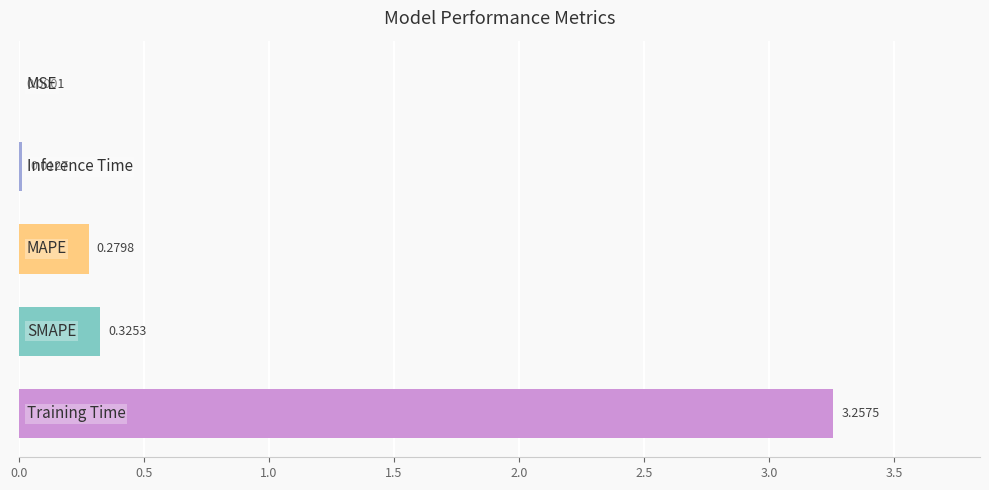

What is the sum of all values?

3.9